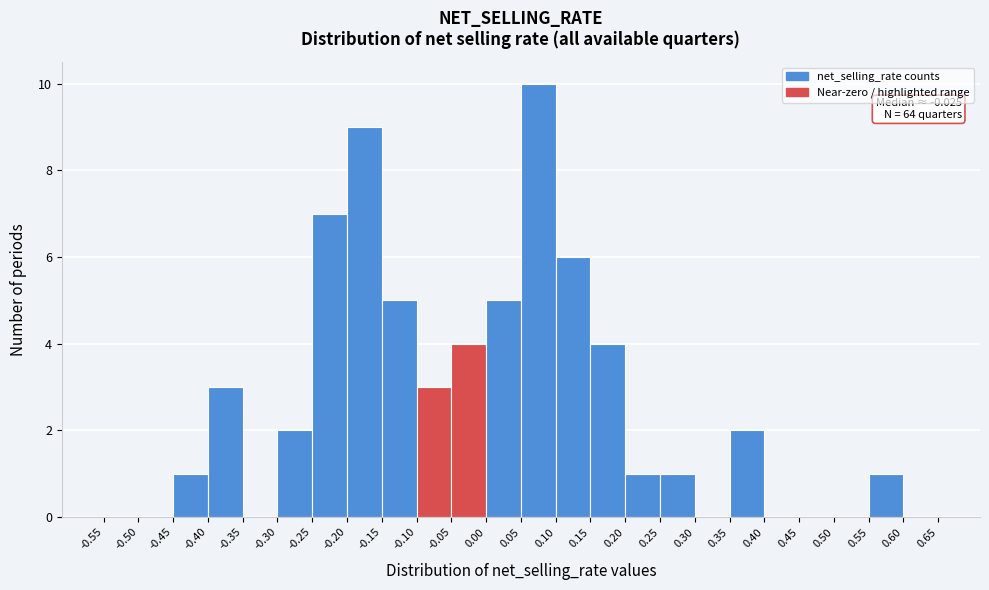

Which range on the x-axis has the tallest bar?

0.05 to 0.10